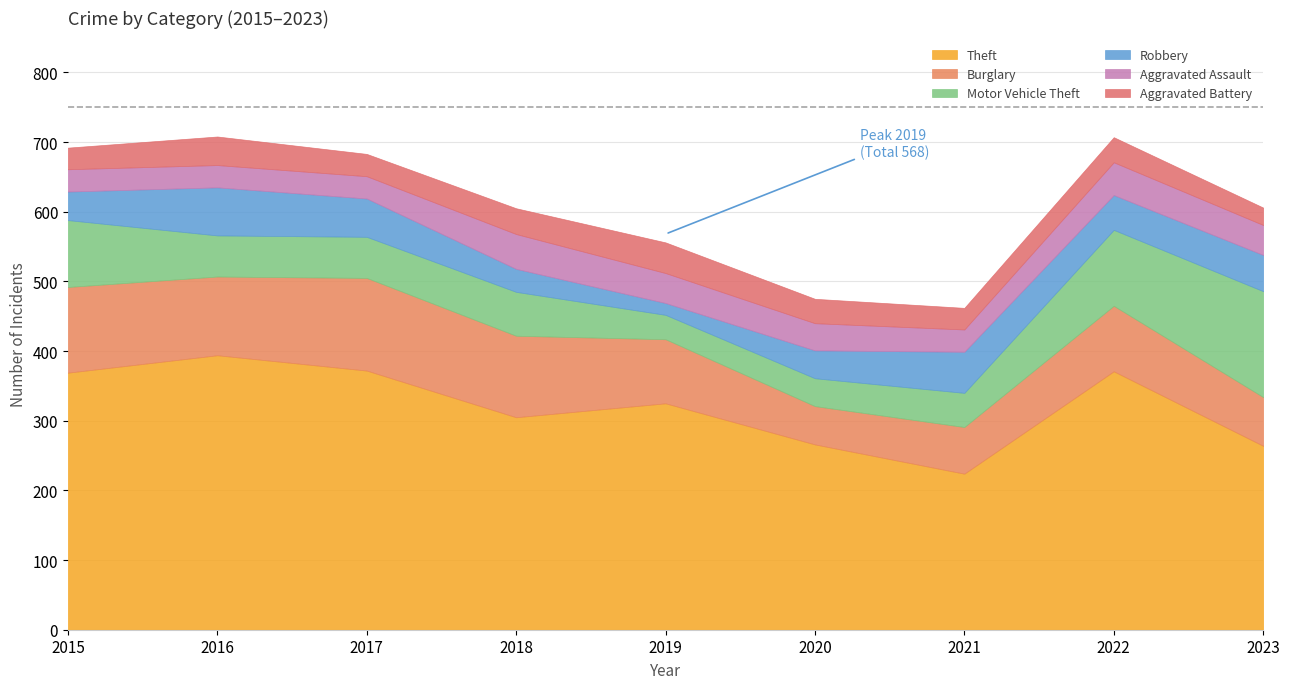

At which label does Theft first exceed 325?

2015